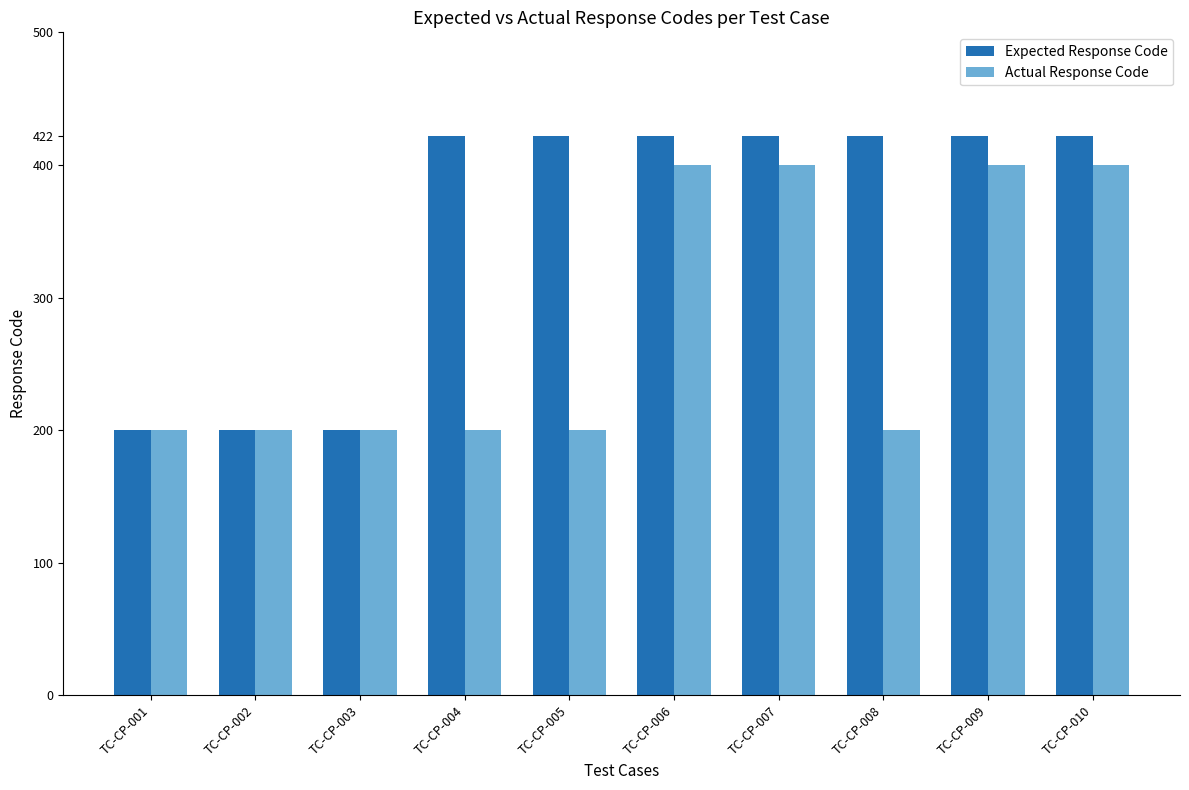

What is the difference between the highest and lowest values at TC-CP-009?

22